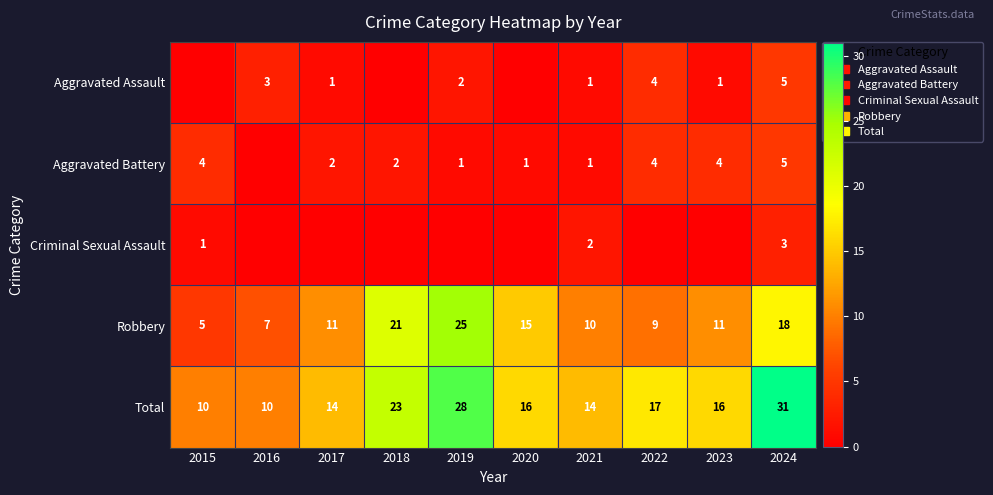

Between 2021 and 2024, which series saw the biggest shift?

Total